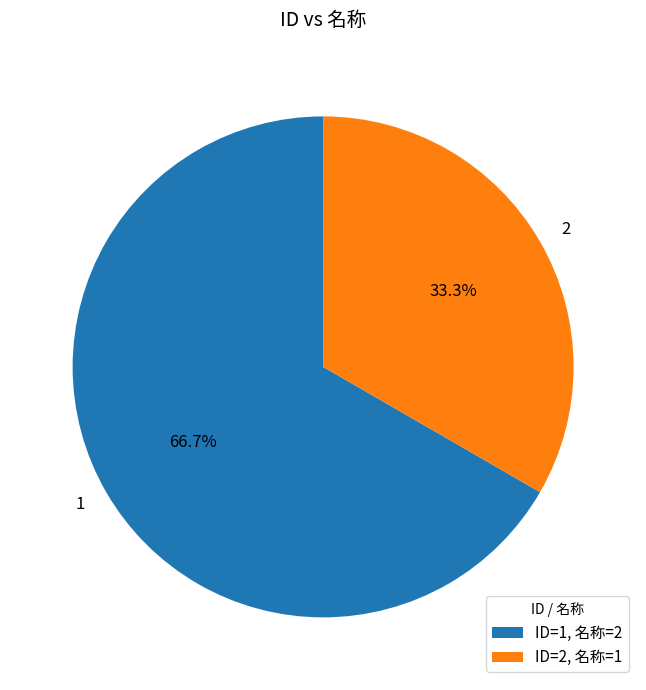

Which slice is the largest?

1